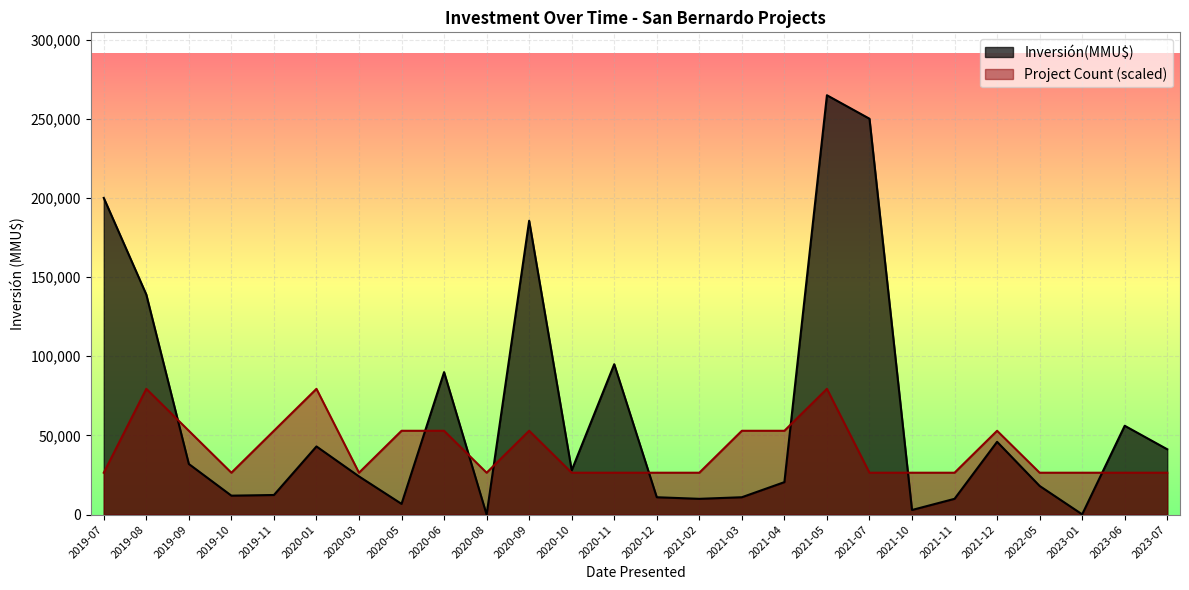

At which category is the sum across all series the highest?

2021-05